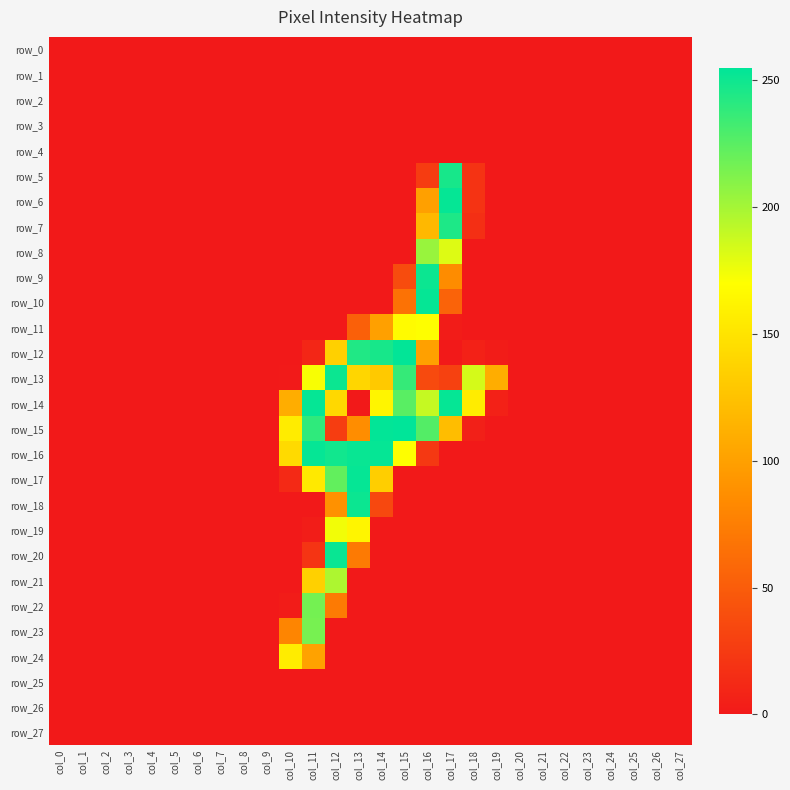

List the series in order of their peak value, highest first.

row_15, row_12, row_6, row_10, row_14, row_16, row_17, row_20, row_9, row_13, row_18, row_5, row_7, row_22, row_23, row_8, row_21, row_19, row_11, row_24, row_0, row_1, row_2, row_3, row_4, row_25, row_26, row_27